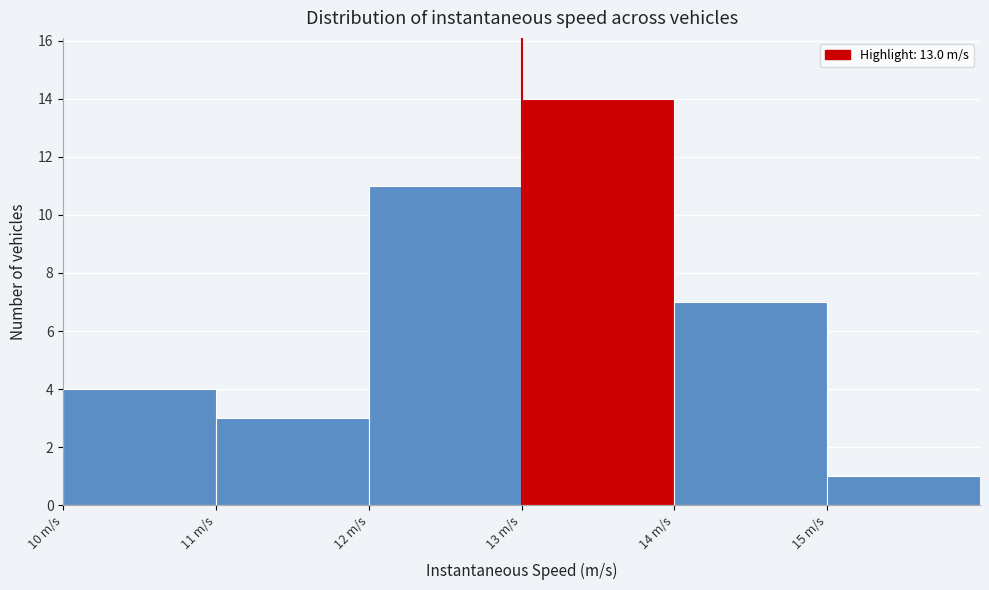

Which range on the x-axis has the tallest bar?

13 to 14